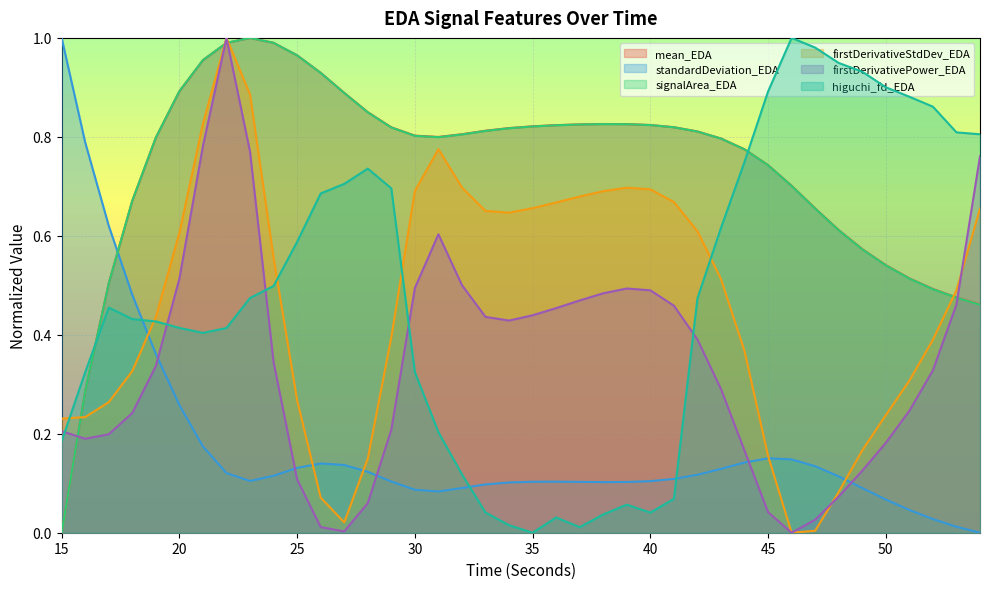

Which series has the largest range (max minus min)?

mean_EDA